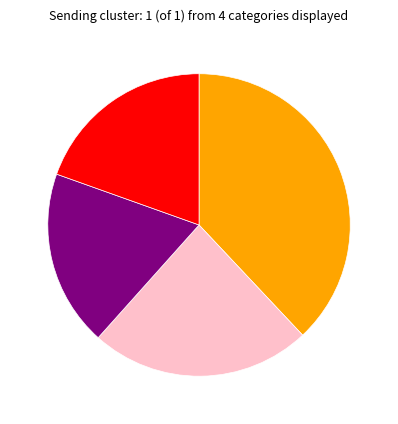

Is there a majority slice in this chart?

No